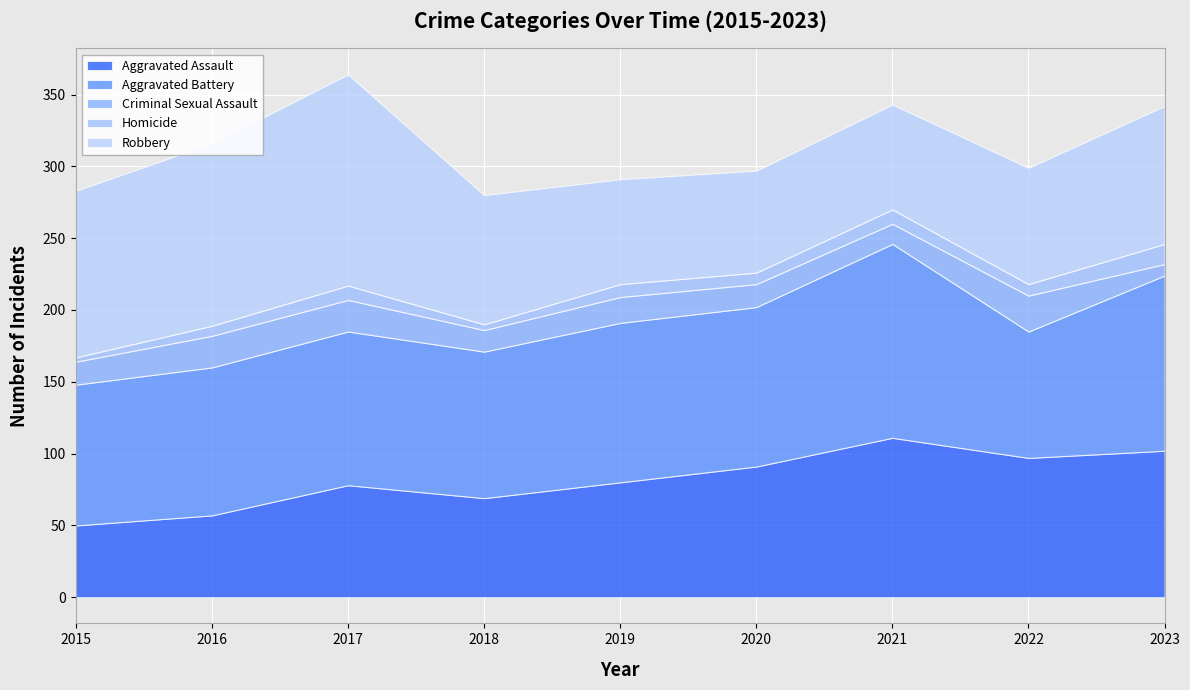

Where is the first local minimum for Aggravated Assault?

2018